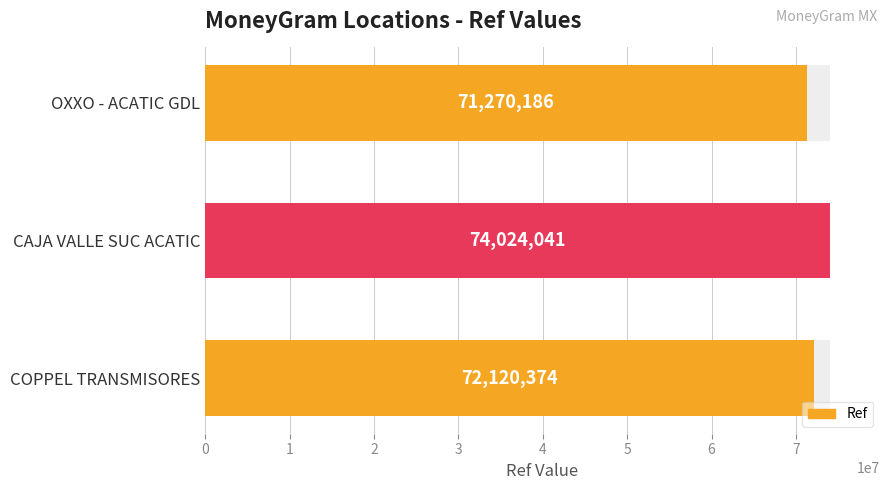

The chart shows a value of 110999361 at OXXO - ACATIC GDL. True or false?

False